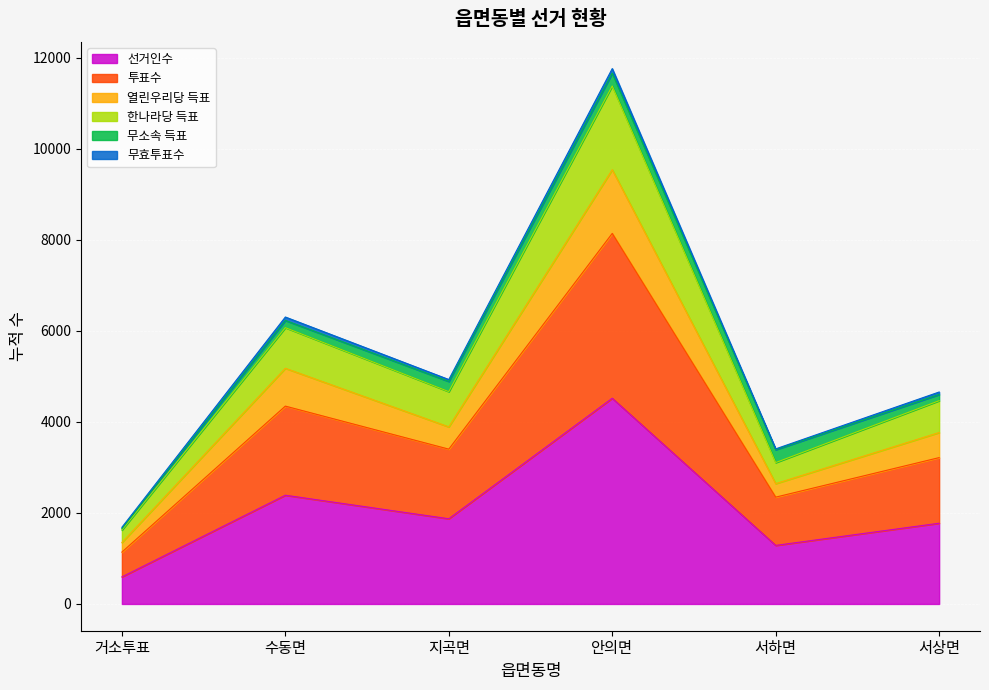

What is the difference between the highest and lowest values at 안의면?

7240